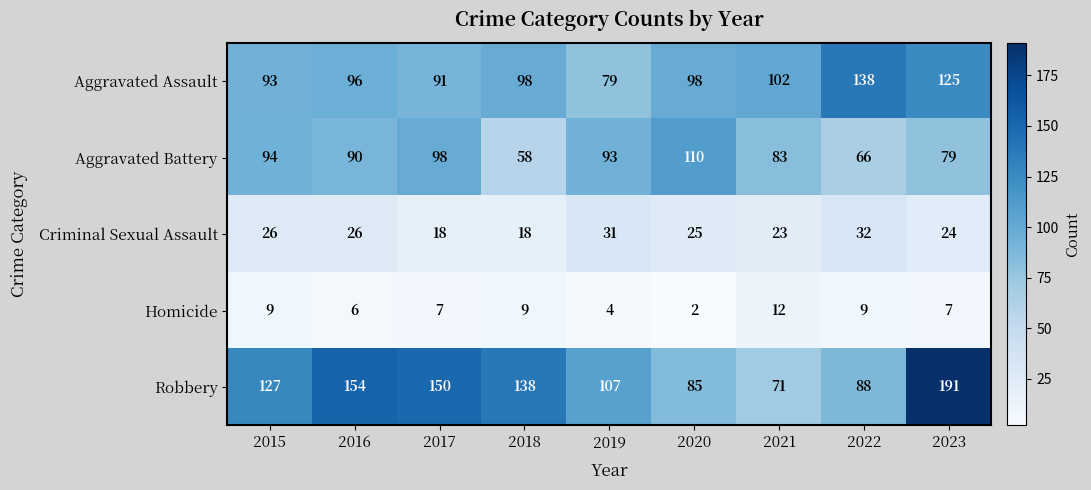

Is it true that Aggravated Battery equals 93 at 2019?

True